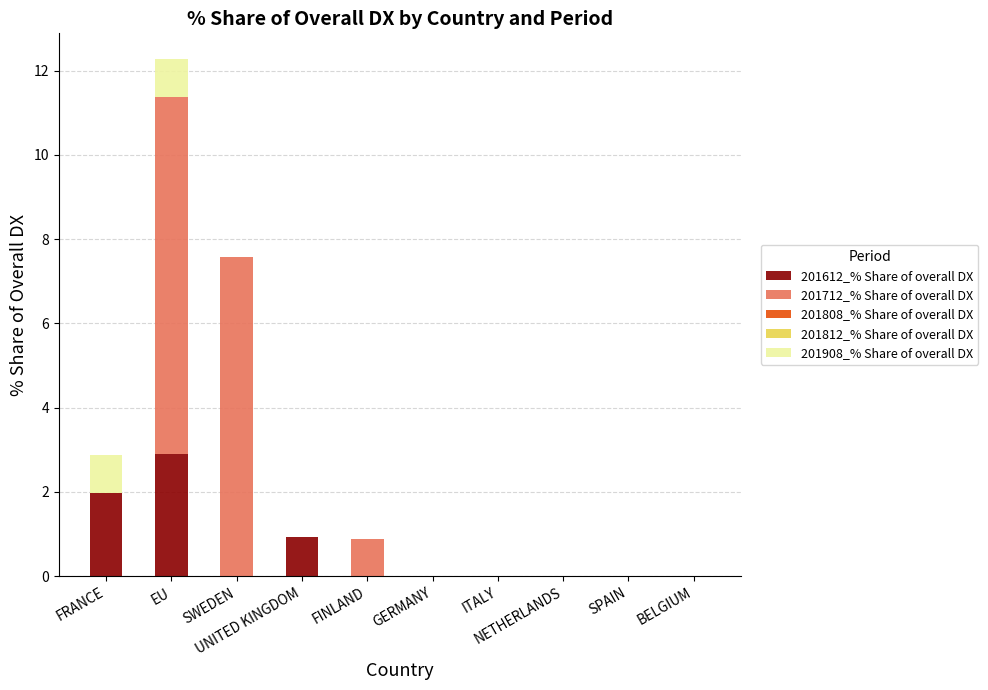

How many series are shown in this chart?

3